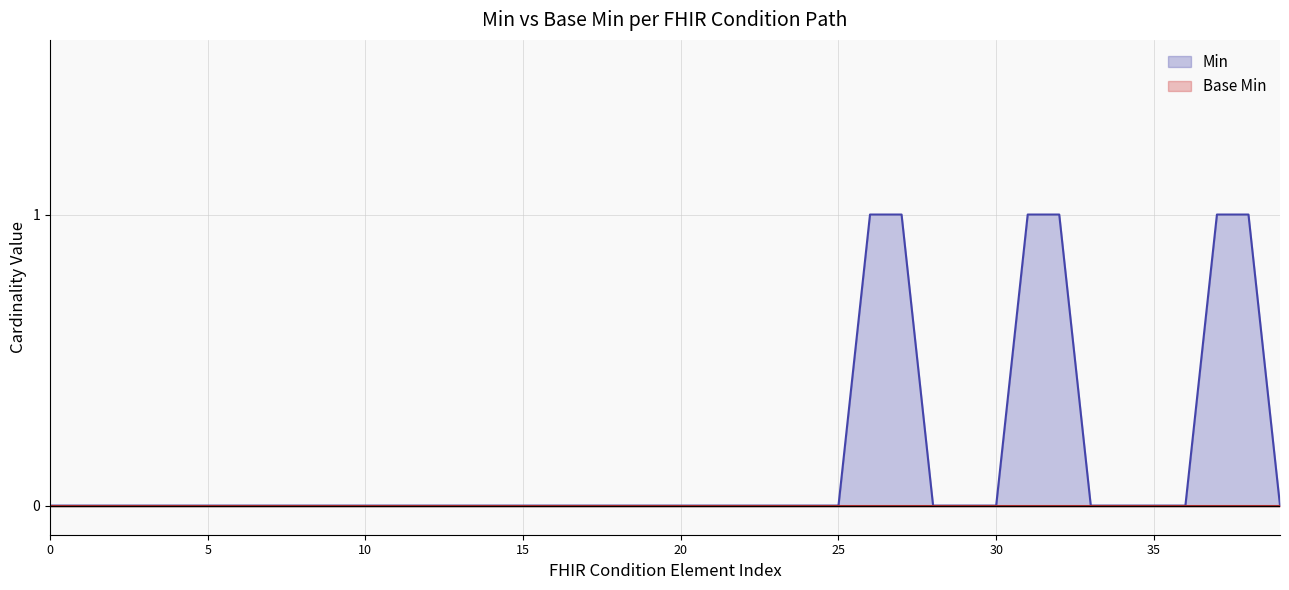

Reading left to right, what are all the values shown in this chart?

0	0	0	0	0	0	0	0	0	0	0	0	0	0	0	0	0	0	0	0	0	0	0	0	0	0	1	1	0	0	0	1	1	0	0	0	0	1	1	0